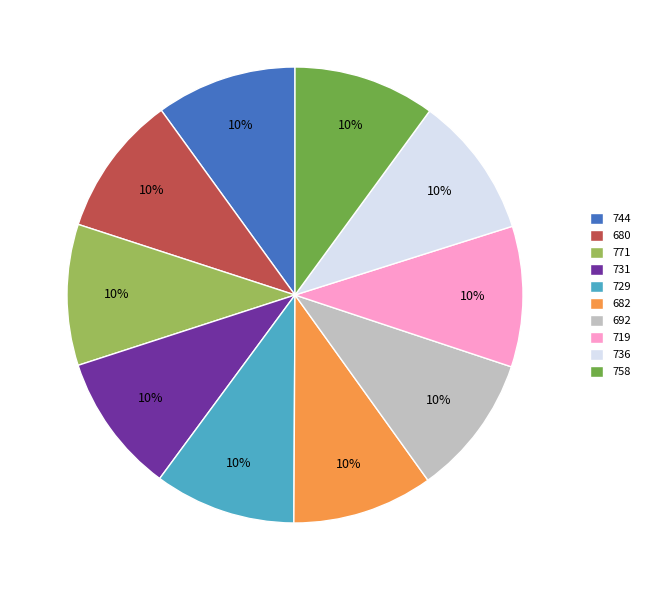

To the nearest percent, what is the average slice percentage?

10%